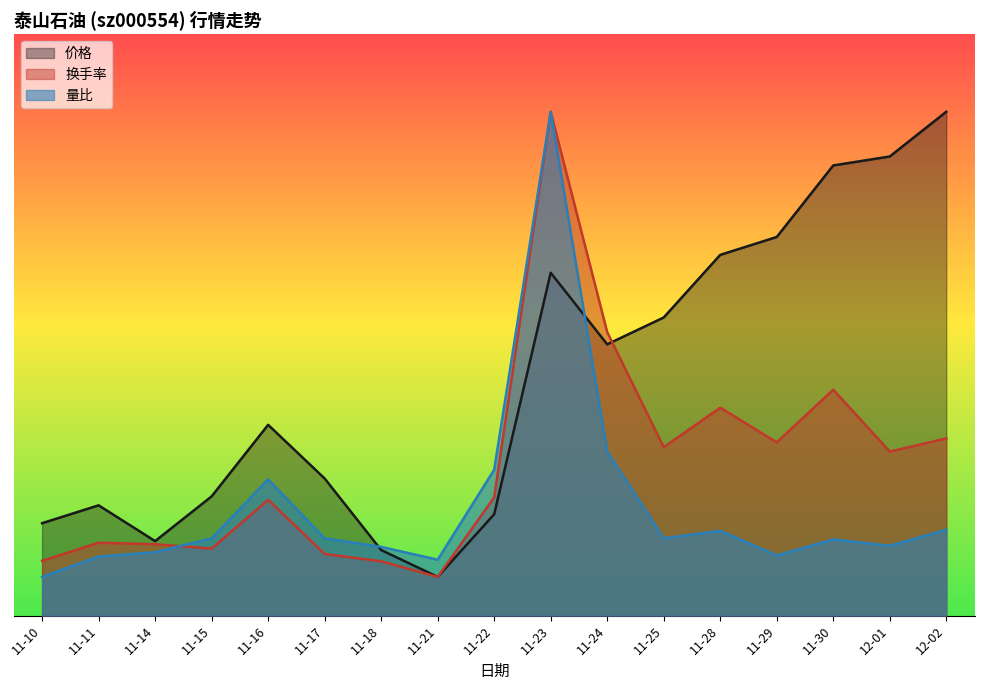

Which series has the largest total across all categories?

价格